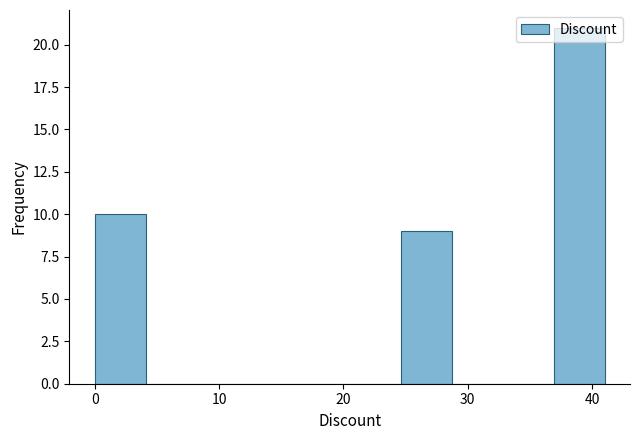

Reading left to right, list every bar in this chart as the range it spans on the x-axis followed by its height. Neither the bar edges nor the heights are printed on the chart, so give them approximately, as read against the axes.

0.0 to 4.1: 10
4.1 to 8.2: 0
8.2 to 12.3: 0
12.3 to 16.4: 0
16.4 to 20.5: 0
20.5 to 24.6: 0
24.6 to 28.7: 9
28.7 to 32.8: 0
32.8 to 36.9: 0
36.9 to 41.0: 21